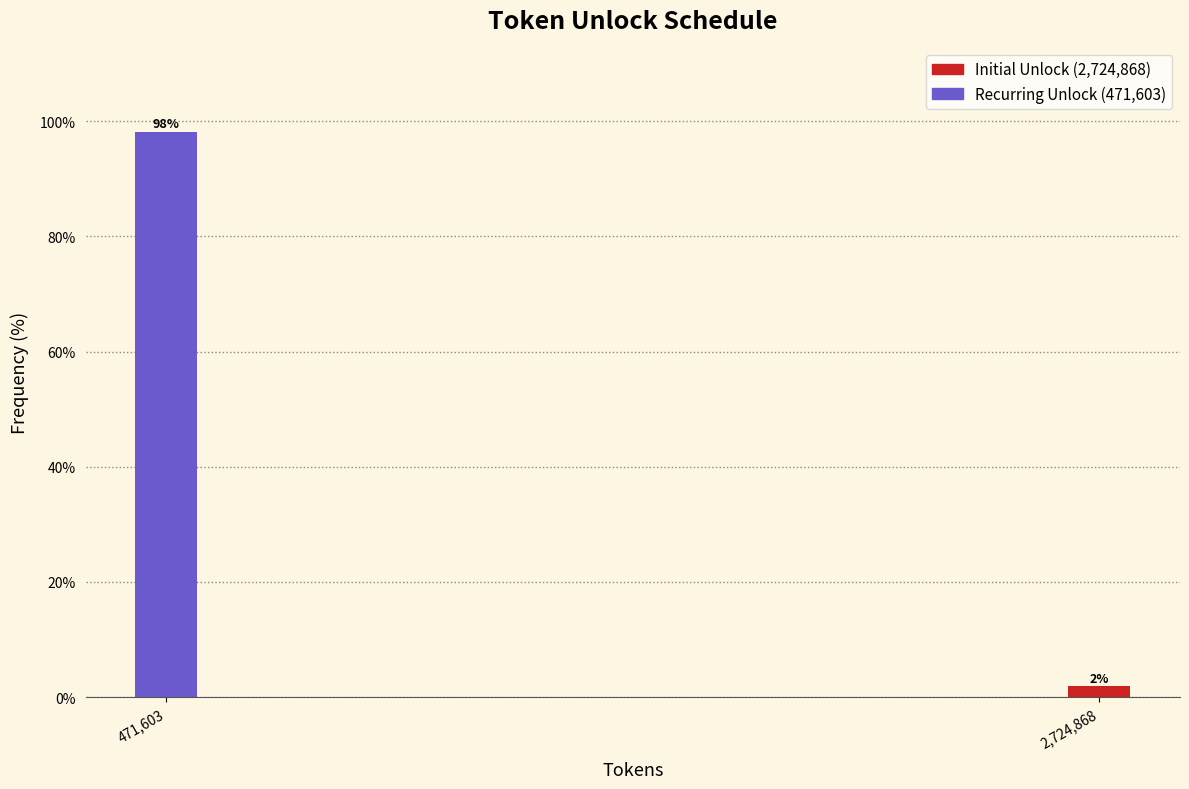

What is the sum of the values at 471,603 and 2,724,868?

100.0